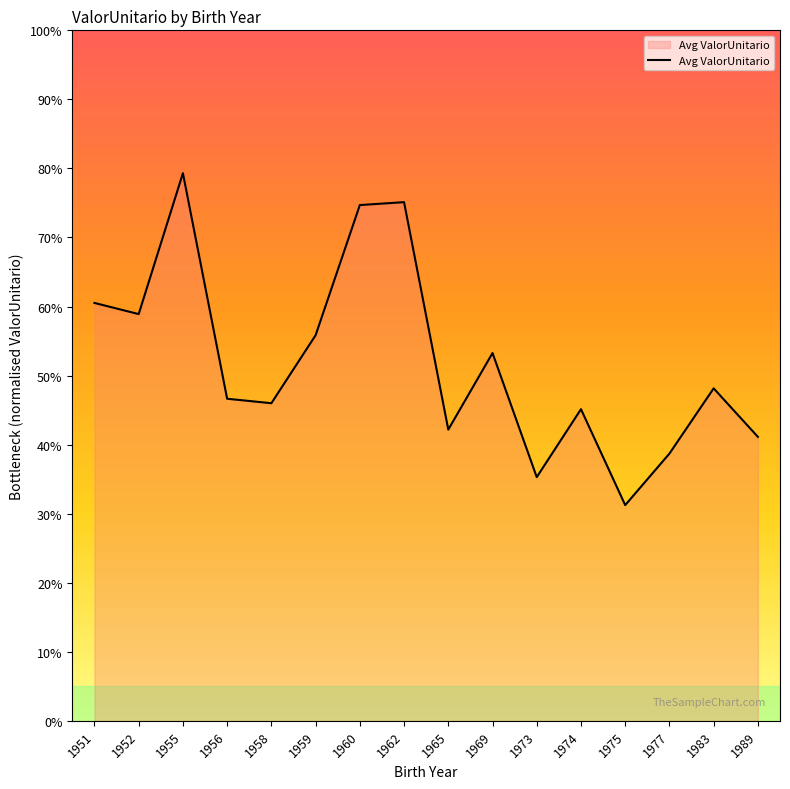

Count the values in the range 0 to 1.

16